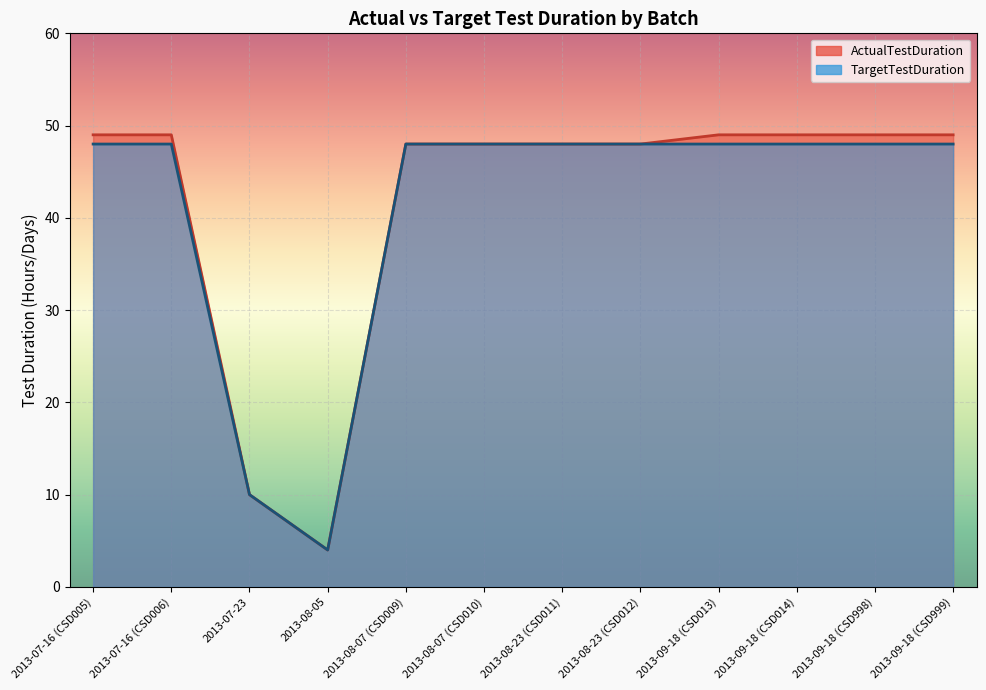

What is the sum of the ActualTestDuration values at 2013-07-23 and 2013-08-05?

14